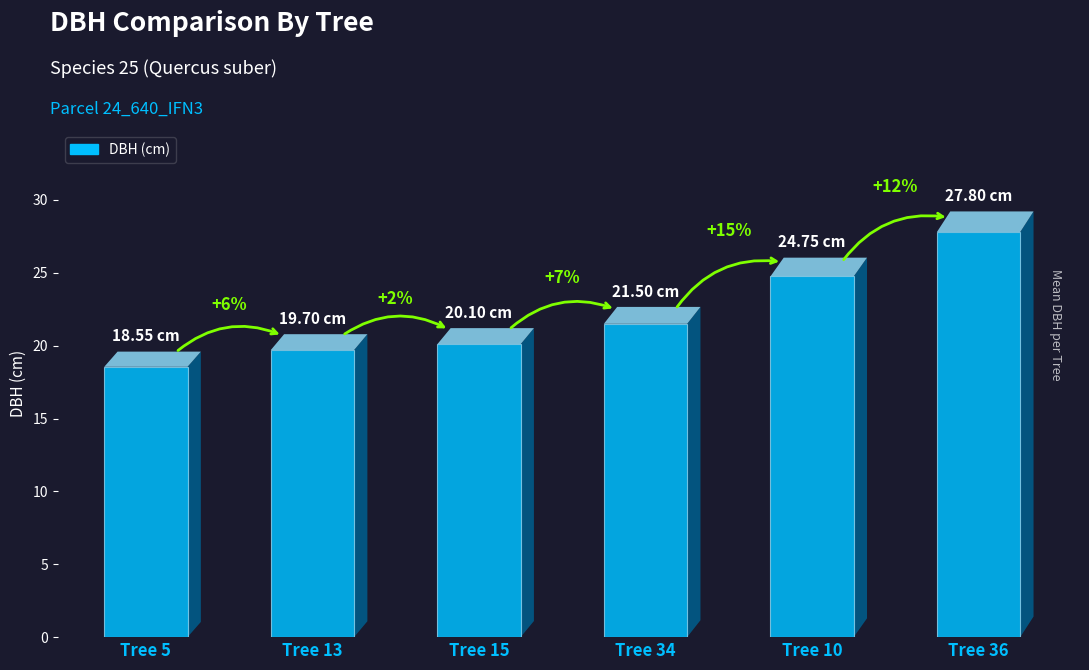

Reading left to right, what are all the values shown in this chart?

18.6	19.7	20.1	21.5	24.8	27.8